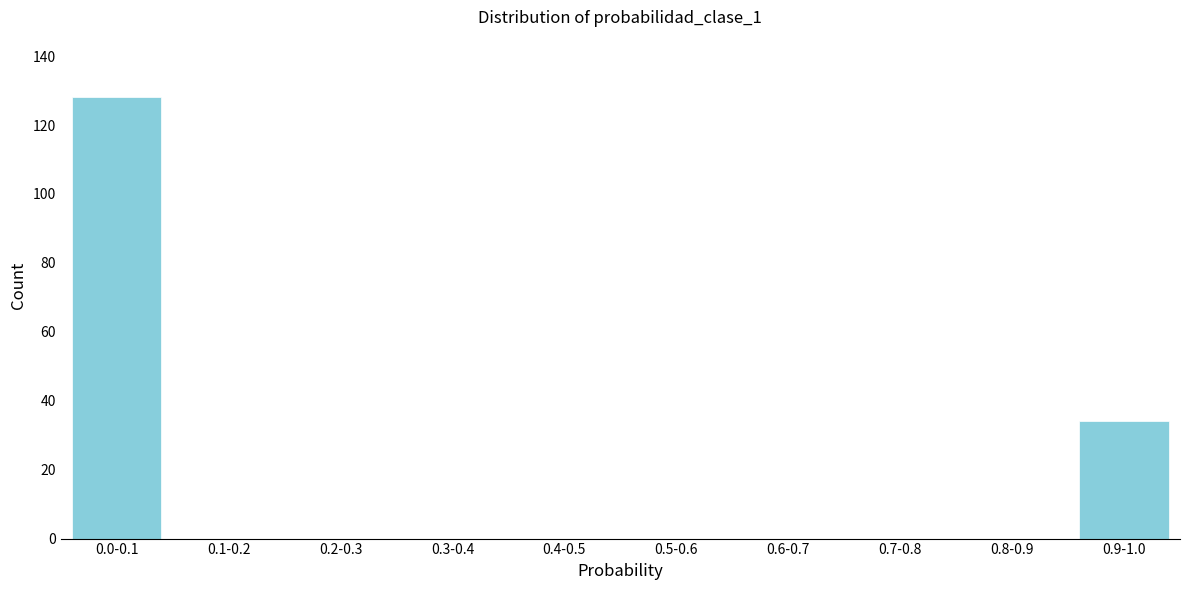

Reading left to right, list all the values displayed in this chart.

0.0-0.1=128	0.1-0.2=0	0.2-0.3=0	0.3-0.4=0	0.4-0.5=0	0.5-0.6=0	0.6-0.7=0	0.7-0.8=0	0.8-0.9=0	0.9-1.0=34